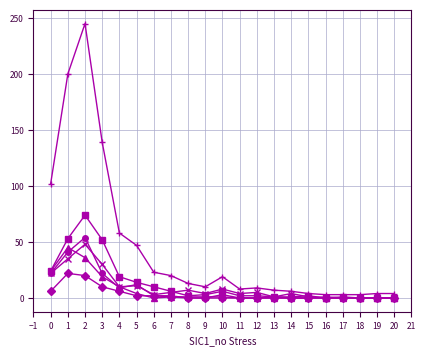

What is the maximum value shown in the chart?

245